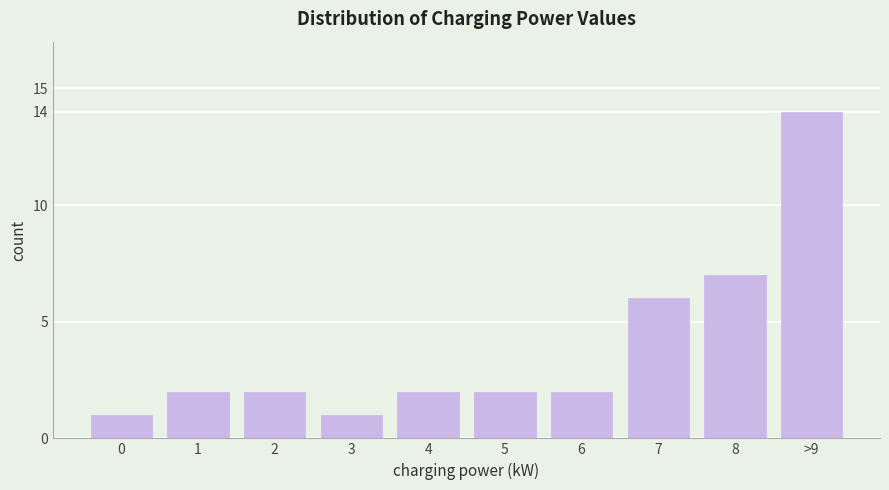

Reading left to right, what are all the values shown in this chart?

0=1	1=2	2=2	3=1	4=2	5=2	6=2	7=6	8=7	>9=14